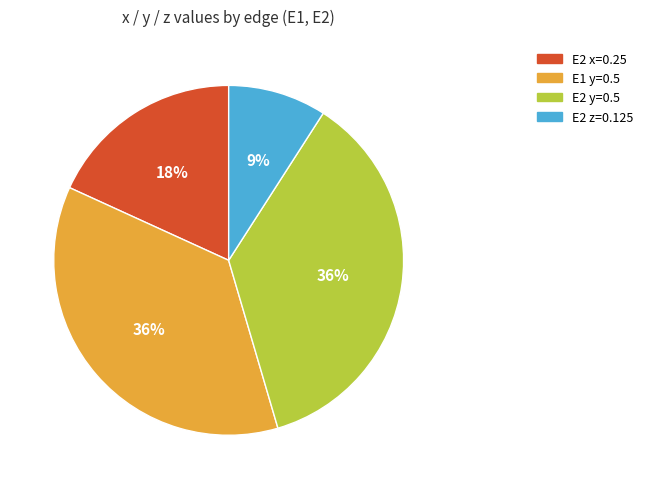

How many slices are in this pie chart?

4